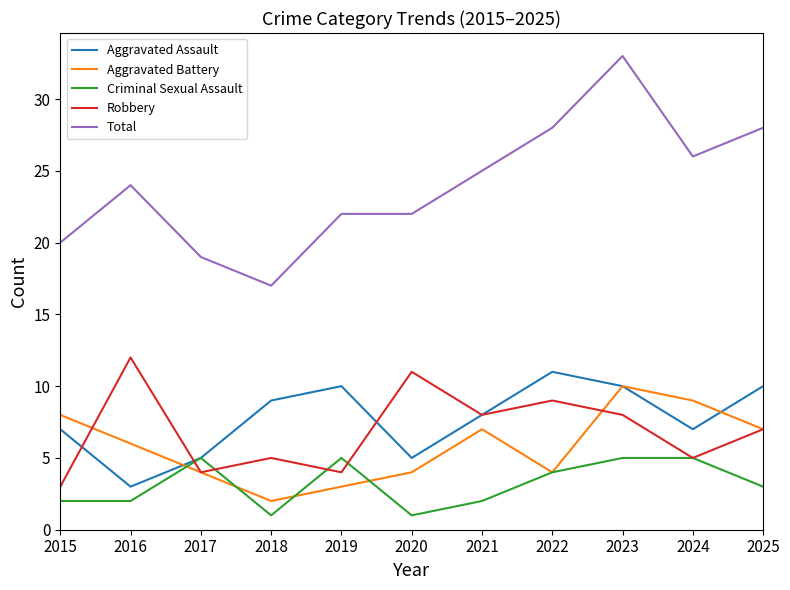

Rank the series by their maximum value, from lowest to highest.

Criminal Sexual Assault, Aggravated Battery, Aggravated Assault, Robbery, Total